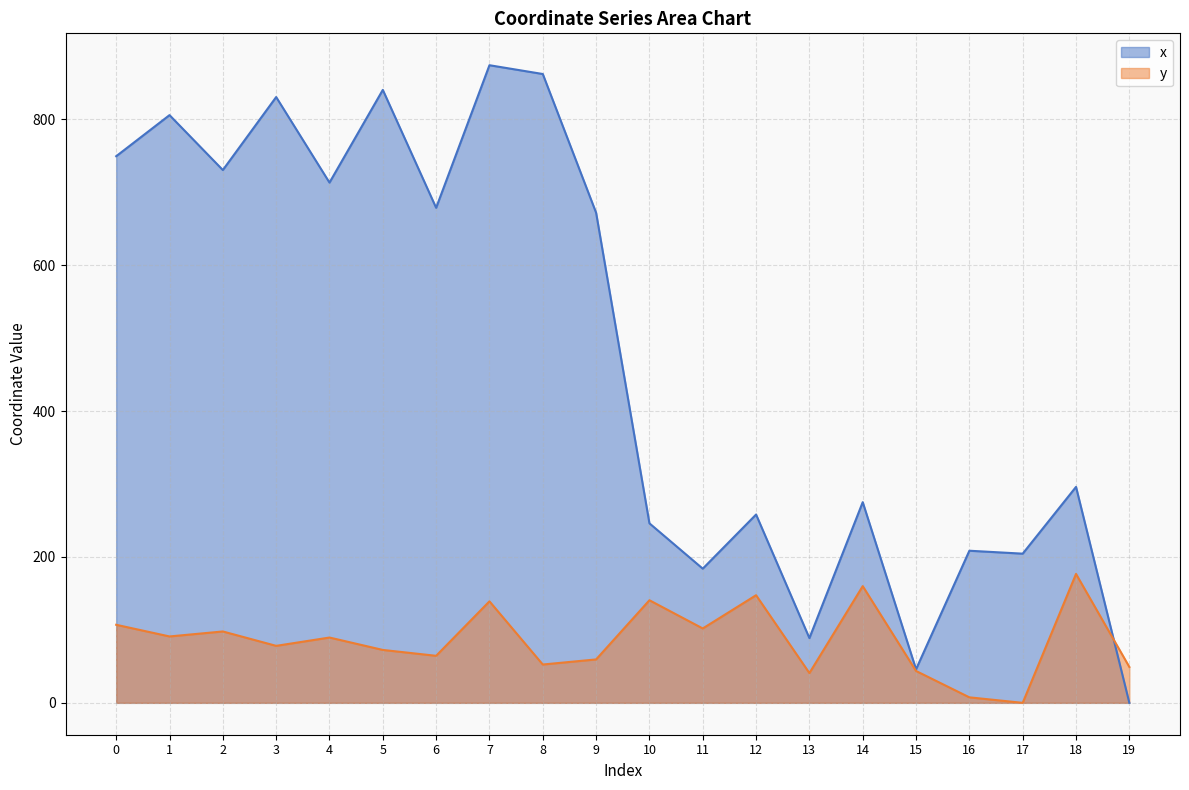

Reading left to right, transcribe all the data shown in this chart.

x: 749.3	805.6	730.3	830.3	713.1	840.2	678.5	874.0	861.9	671.8	246.1	183.9	258.1	88.7	275.1	46.0	208.5	204.5	296.0	0.0
y: 107.0	91.0	97.8	78.1	89.5	72.5	64.5	139.1	52.5	59.5	140.6	102.0	147.5	40.8	159.9	43.7	7.5	0.0	176.7	49.2